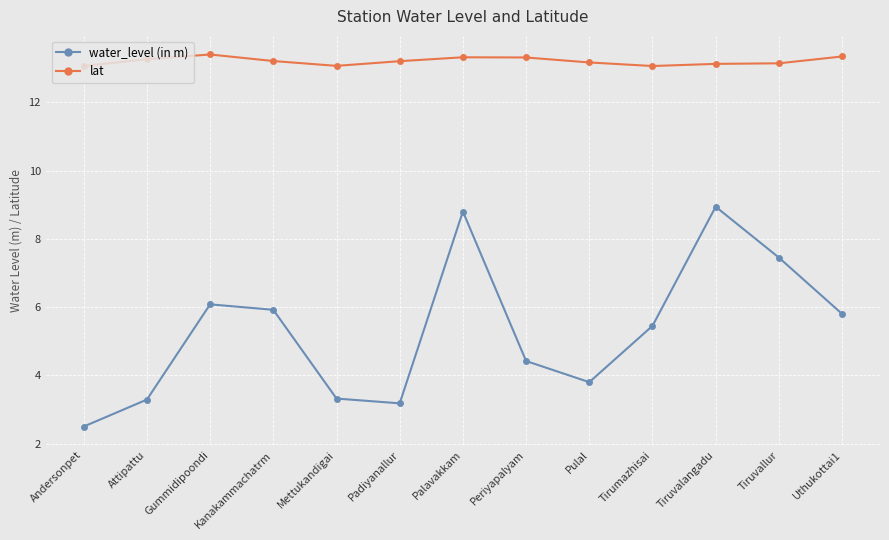

True or false: lat has a value of 7.1 at Tiruvallur.

False